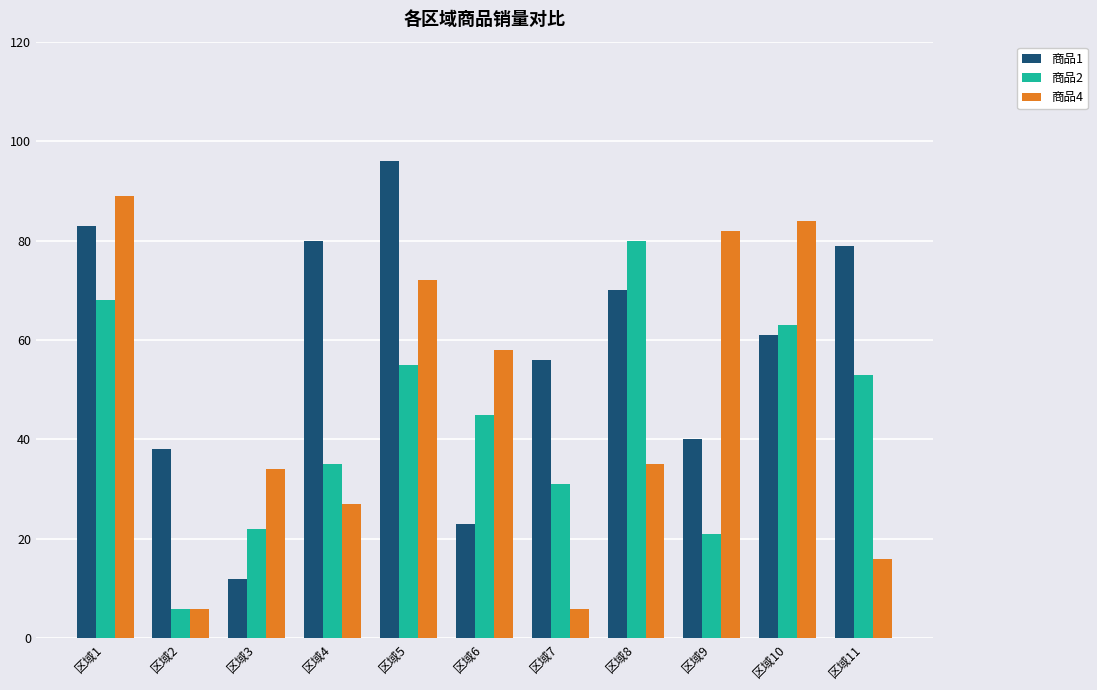

What is the smallest value displayed?

6